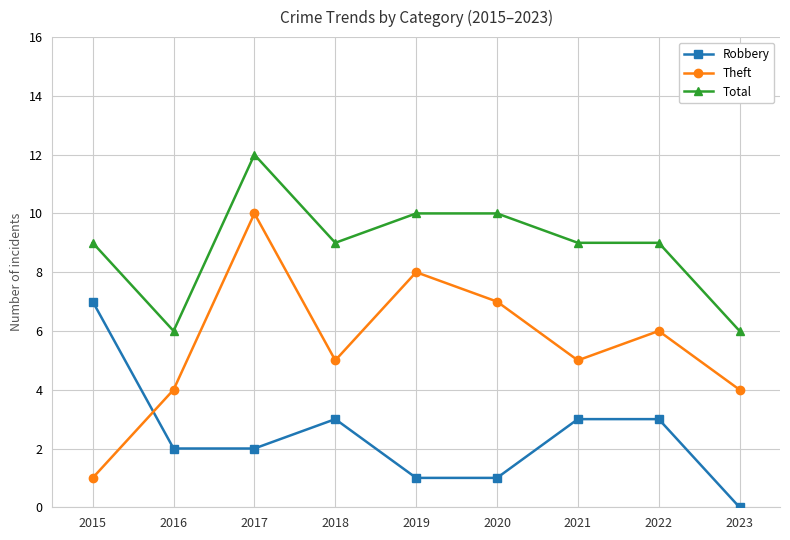

True or false: Total and Robbery cross at least once.

False